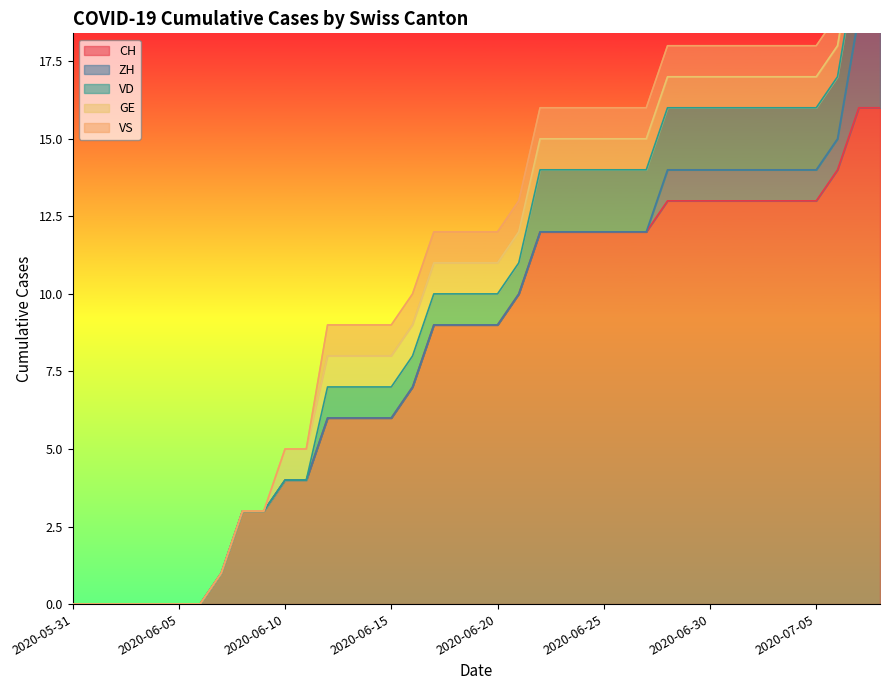

List the series in order of their peak value, lowest first.

GE, VS, VD, ZH, CH